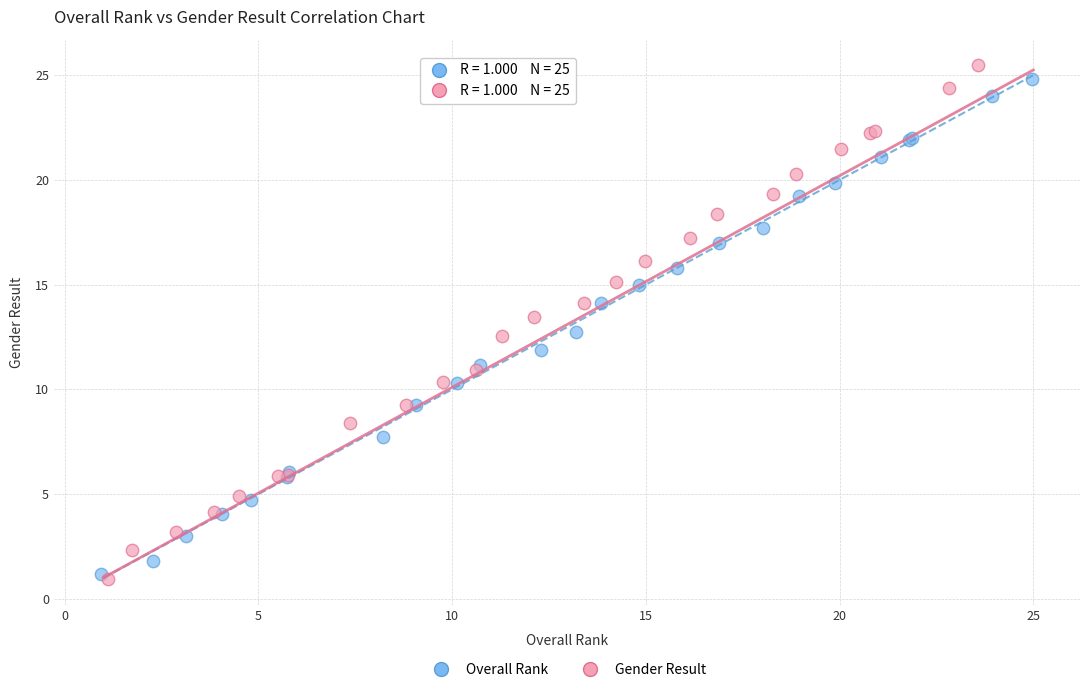

Which series has the largest Y range (max minus min)?

Gender Result